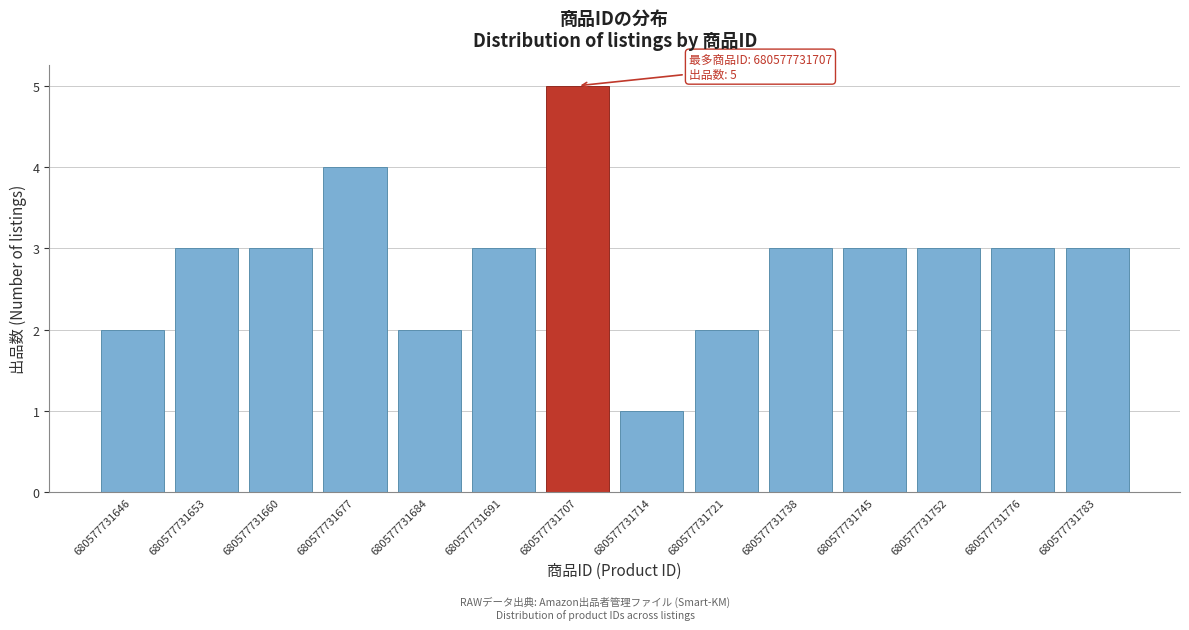

Reading left to right, list all the values displayed in this chart.

2	3	3	4	2	3	5	1	2	3	3	3	3	3